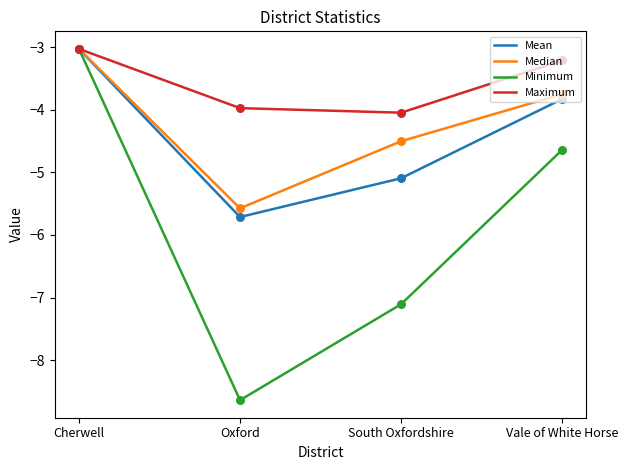

At which category is the sum across all series the highest?

Cherwell